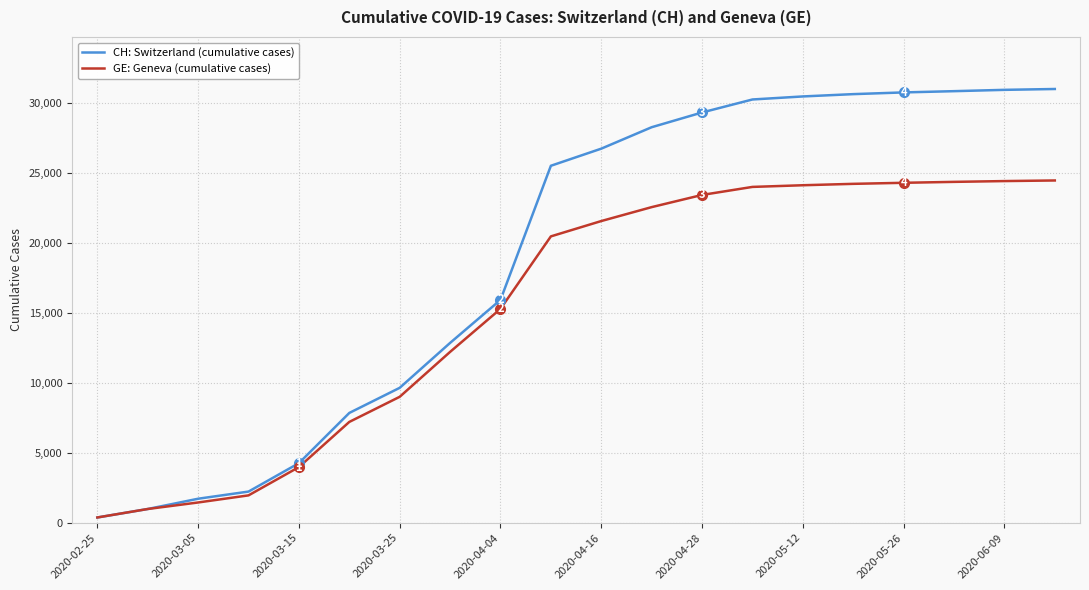

What is the highest value of the GE: Geneva (cumulative cases) series?

24462